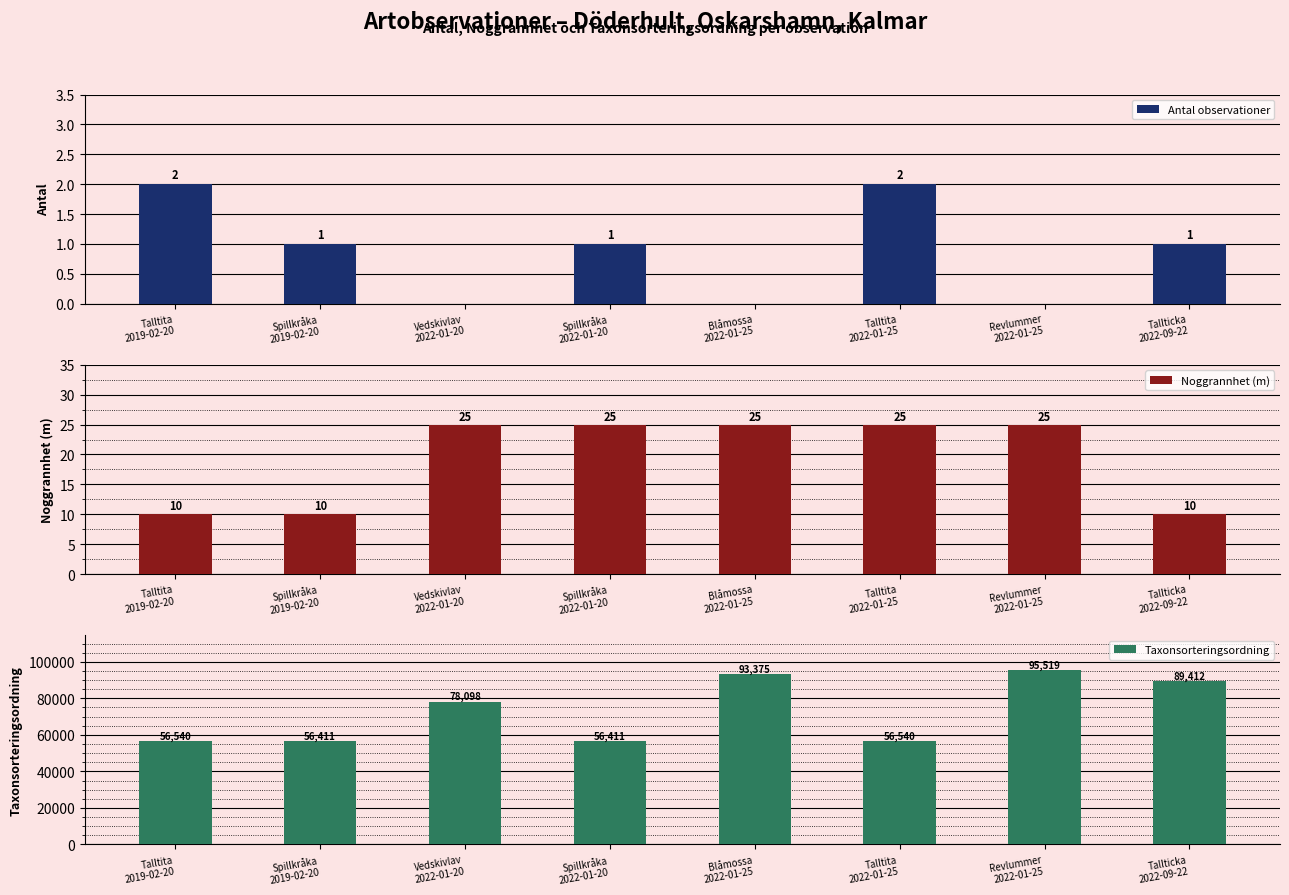

The value of Antal observationer at Talltita
2022-01-25 is 3. True or false?

False